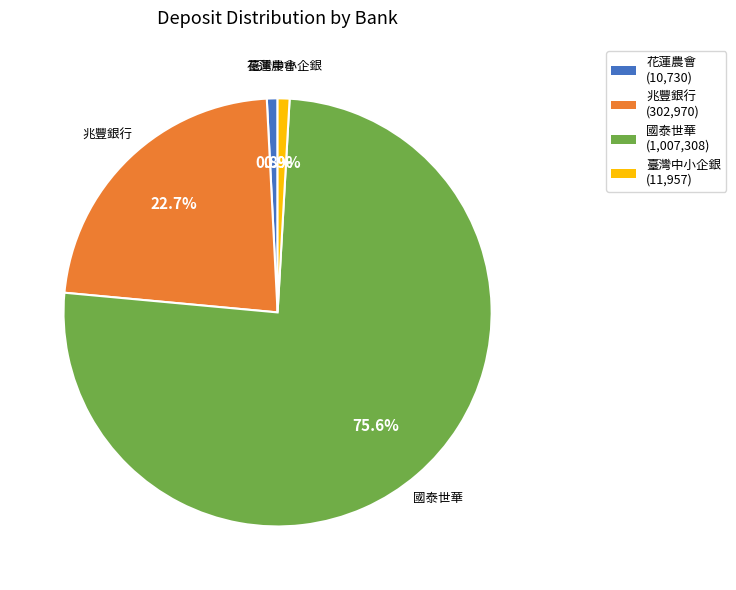

Is there a majority slice in this chart?

Yes